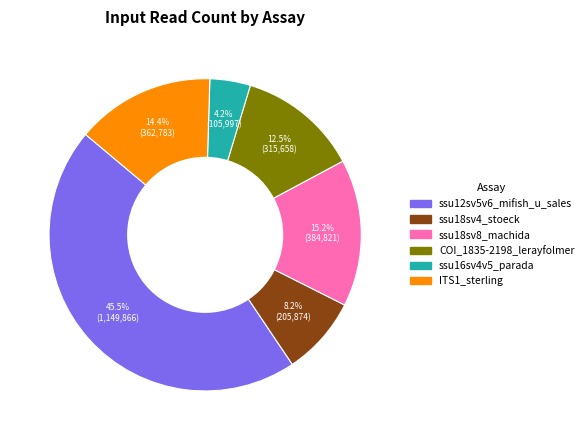

Which has a higher value, ITS1_sterling or ssu18sv8_machida?

ssu18sv8_machida